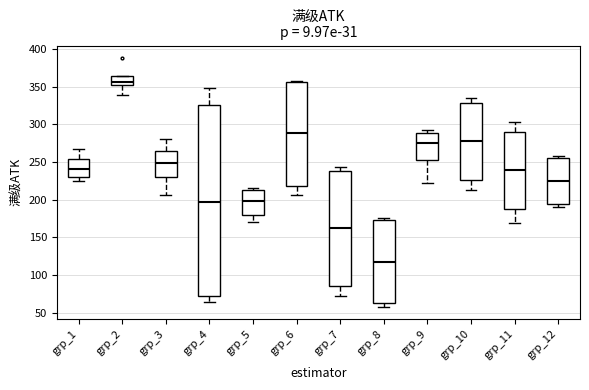

Which box's median line is the highest?

grp_2